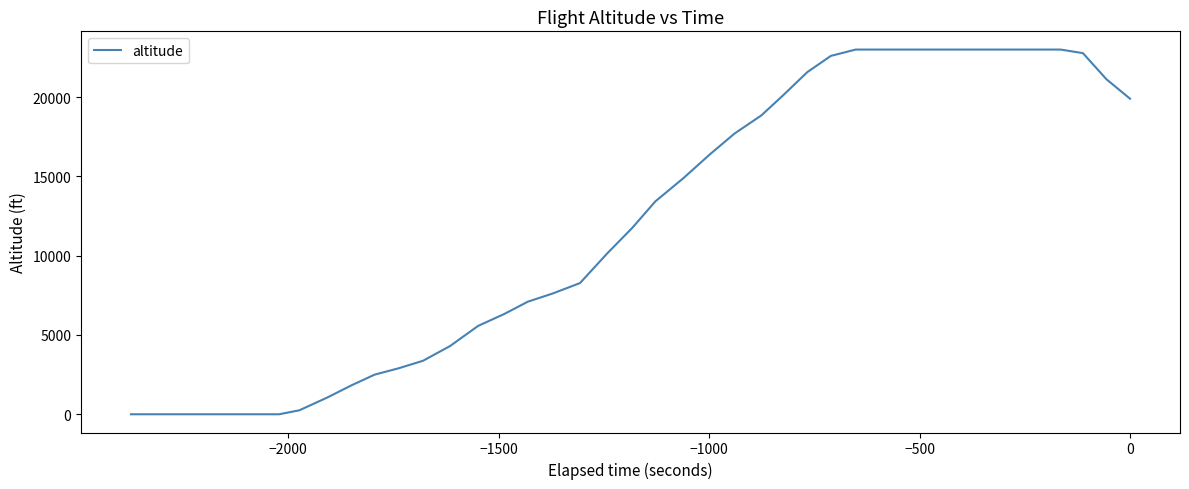

What is the maximum value shown in the chart?

23000